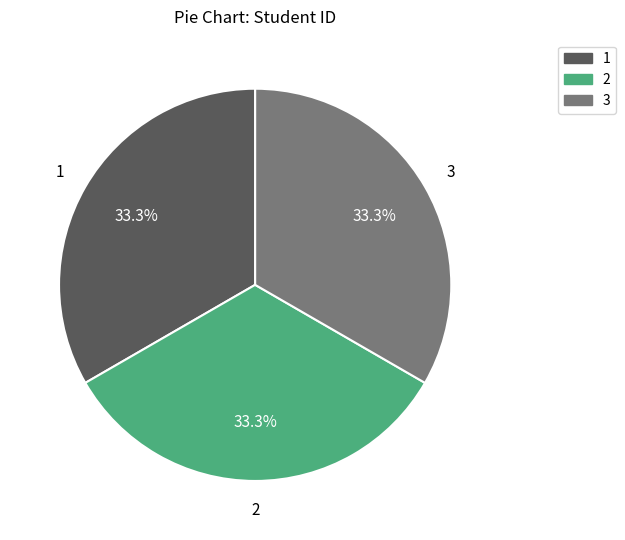

Is there any slice that represents more than half of the pie?

No